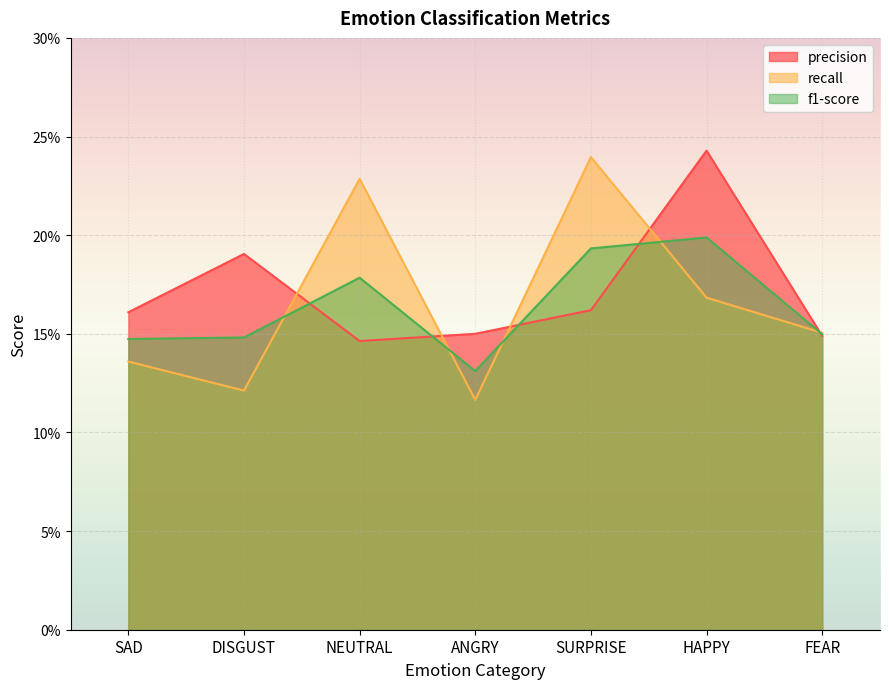

Which category has the lowest value in the recall series?

ANGRY